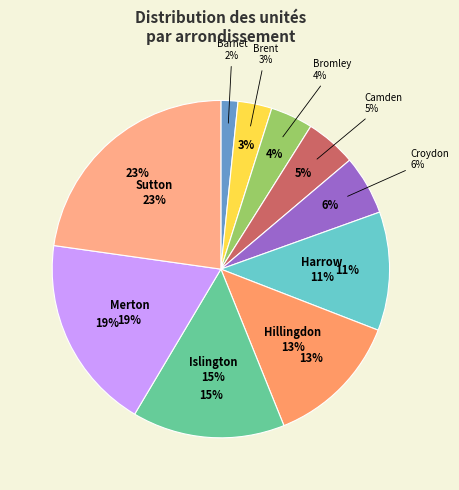

To the nearest percent, what is the combined percentage of Barnet and Brent?

5%